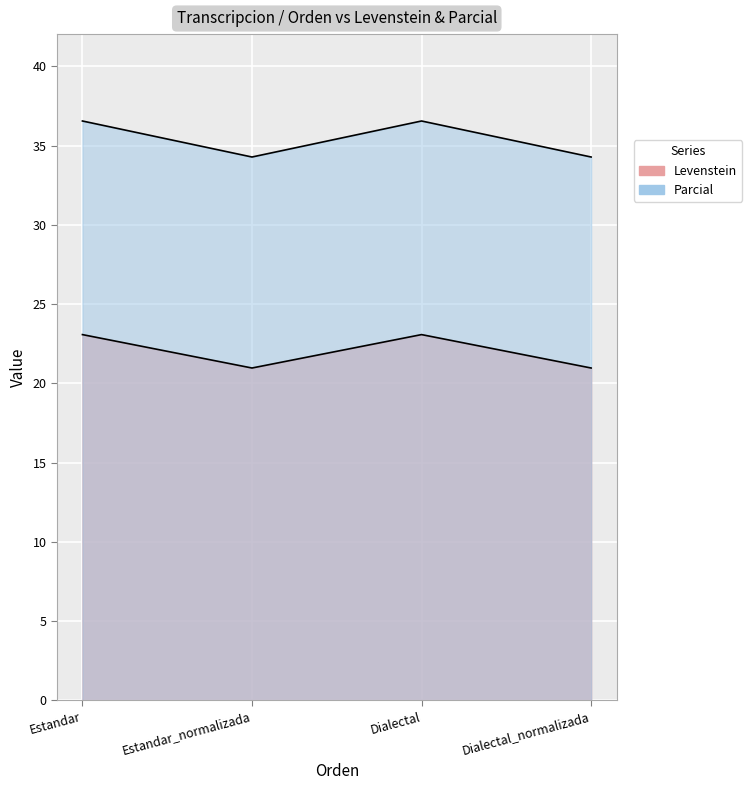

At which label does Parcial first exceed 36?

Estandar